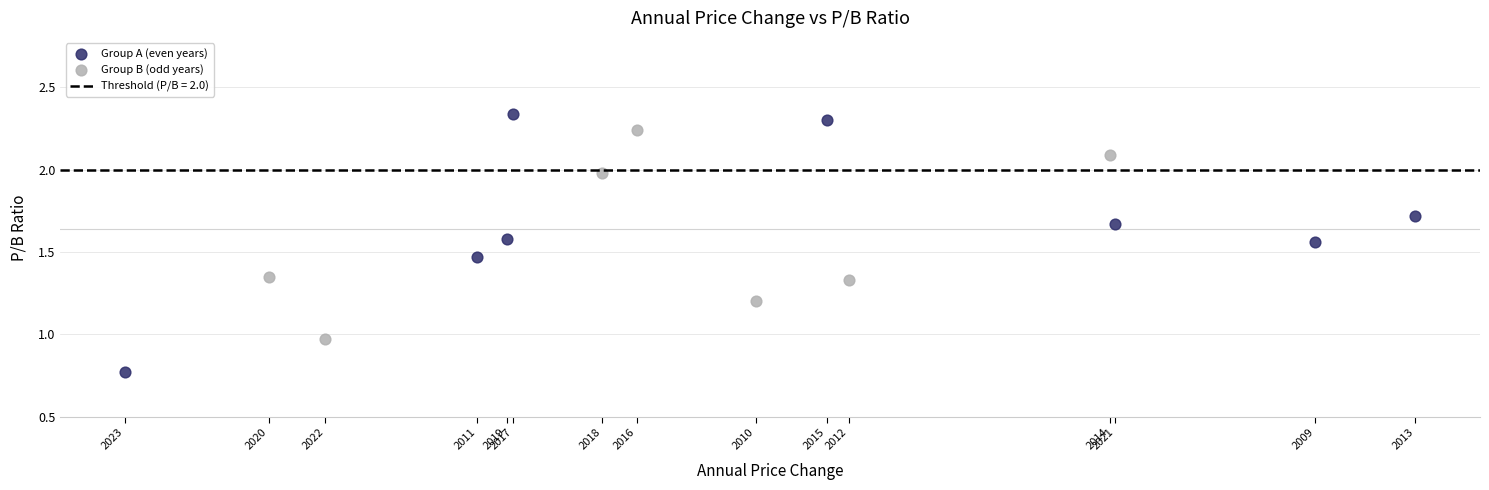

Which series has the widest spread of Y values?

Group A (even years)